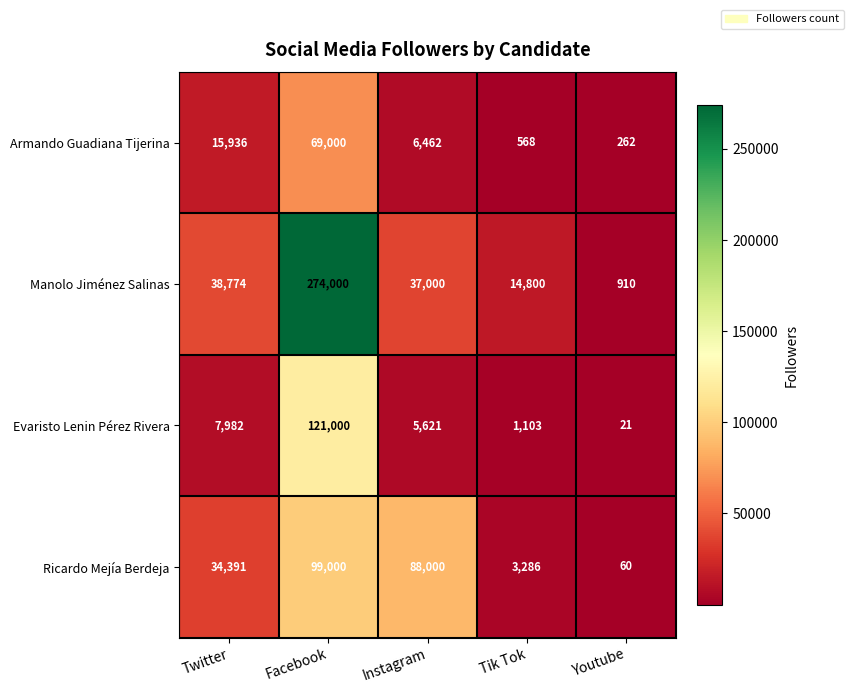

Which series has the largest total across all categories?

Manolo Jiménez Salinas